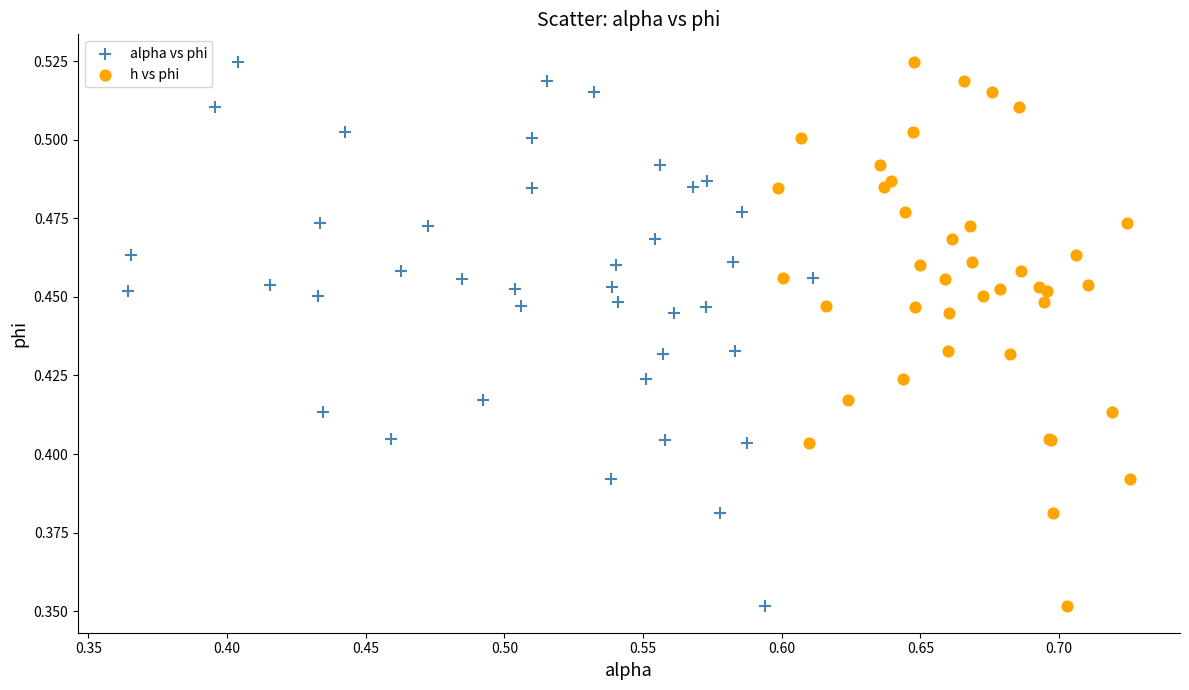

What are all the series names shown in the legend?

alpha vs phi, h vs phi